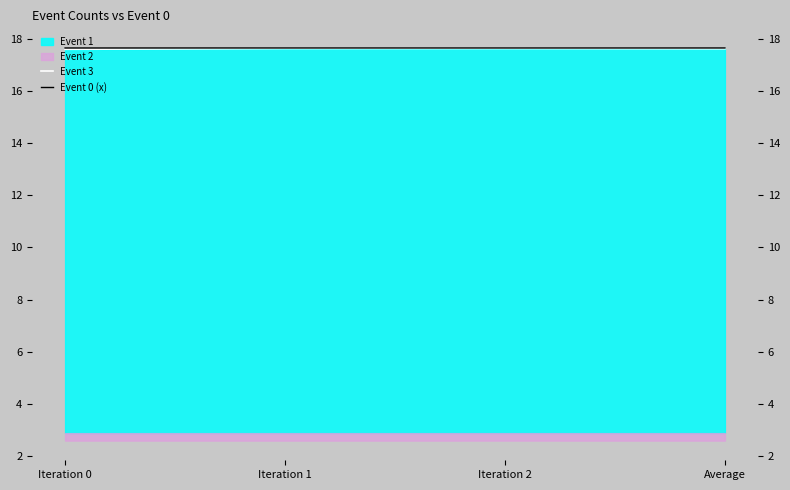

How many lines are shown in the chart?

2